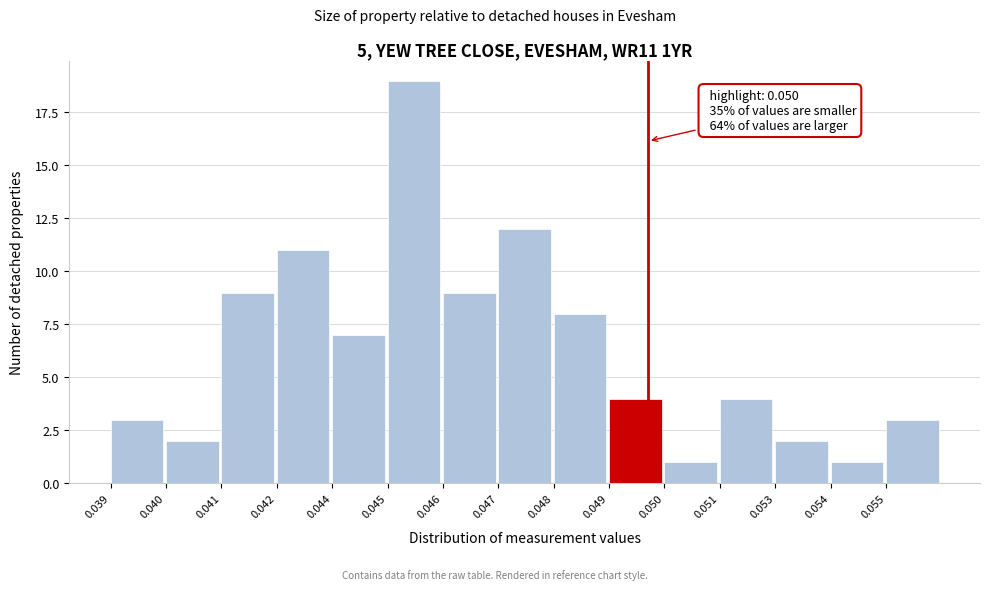

Reading left to right, list all the values displayed in this chart.

3	2	9	11	7	19	9	12	8	4	1	4	2	1	3